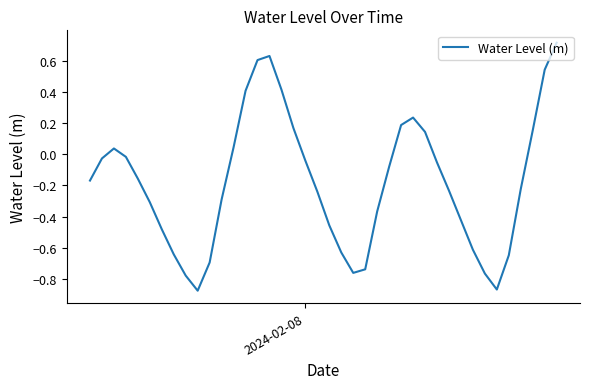

What is the difference between the maximum and minimum values?

1.6